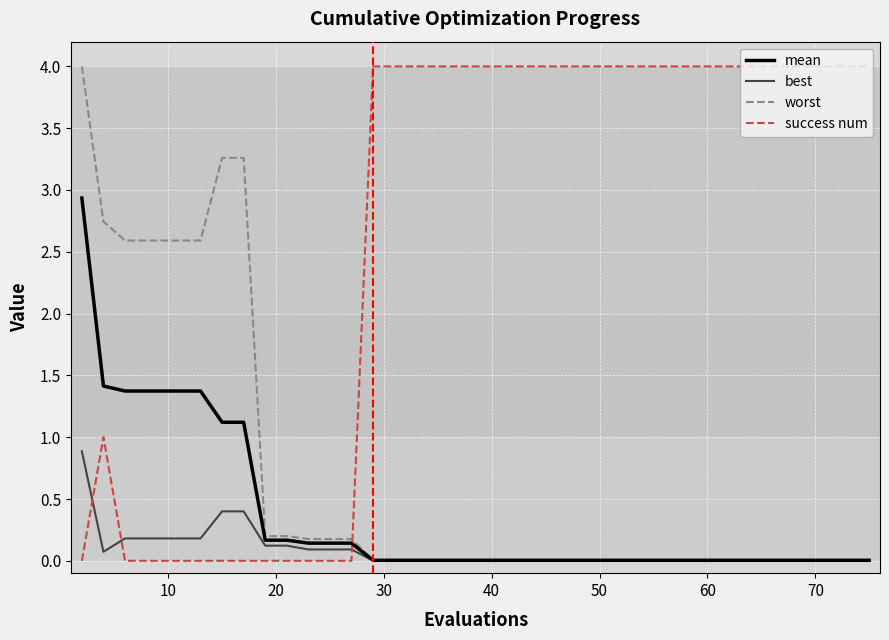

After their last crossing, which series has the higher values: success num or best?

success num